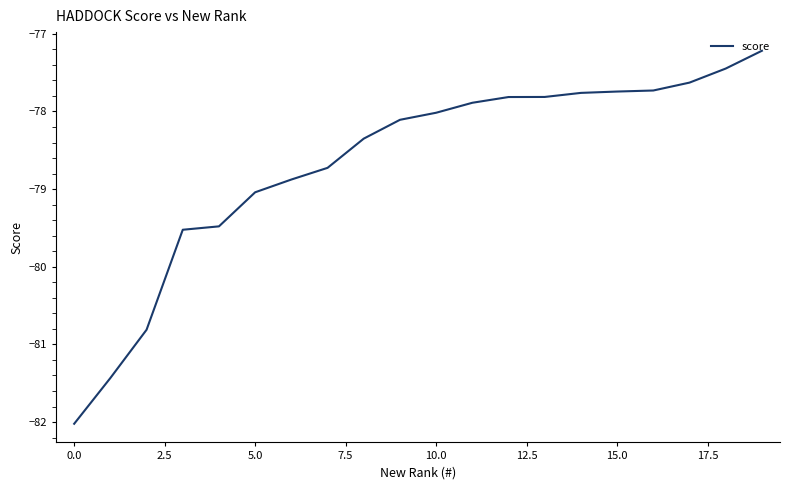

What is the smallest value displayed?

-82.0